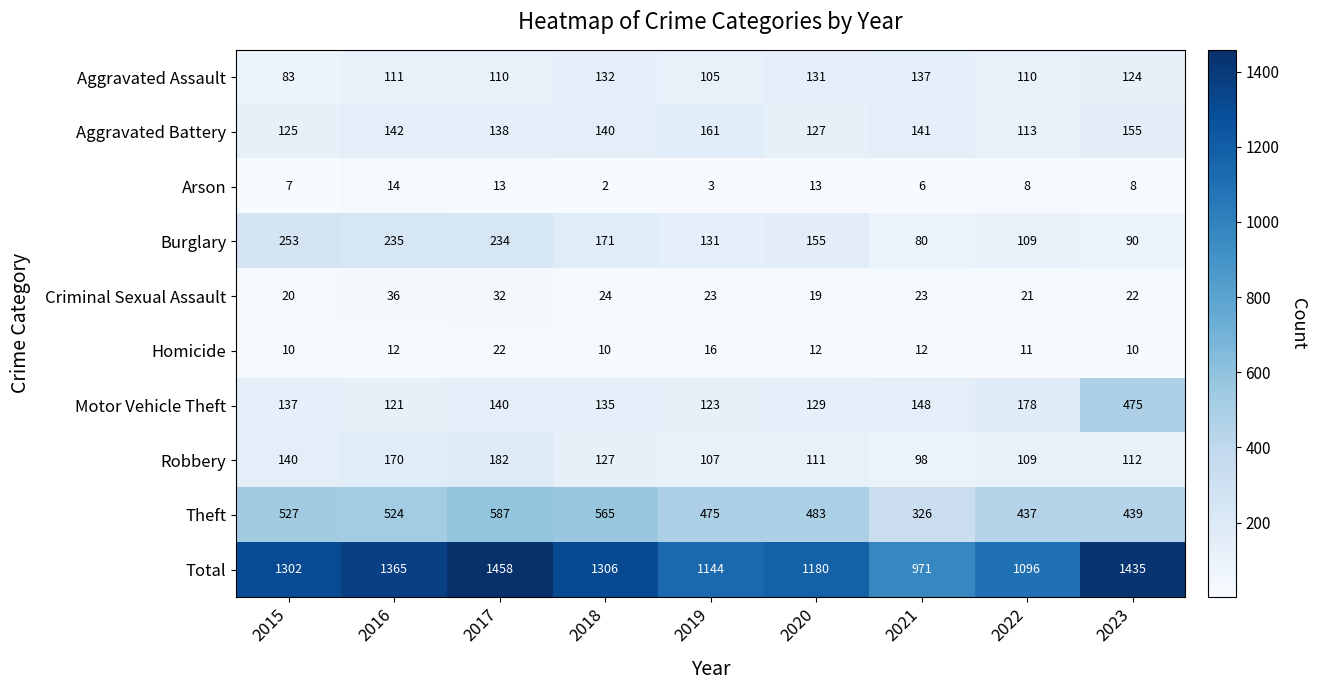

At 2019, list the series in order from smallest to largest.

Arson, Homicide, Criminal Sexual Assault, Aggravated Assault, Robbery, Motor Vehicle Theft, Burglary, Aggravated Battery, Theft, Total